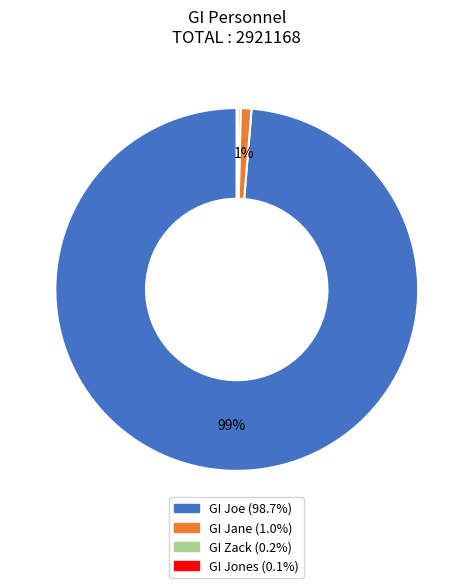

What percentage is the GI Jane slice, to the nearest percent?

1%